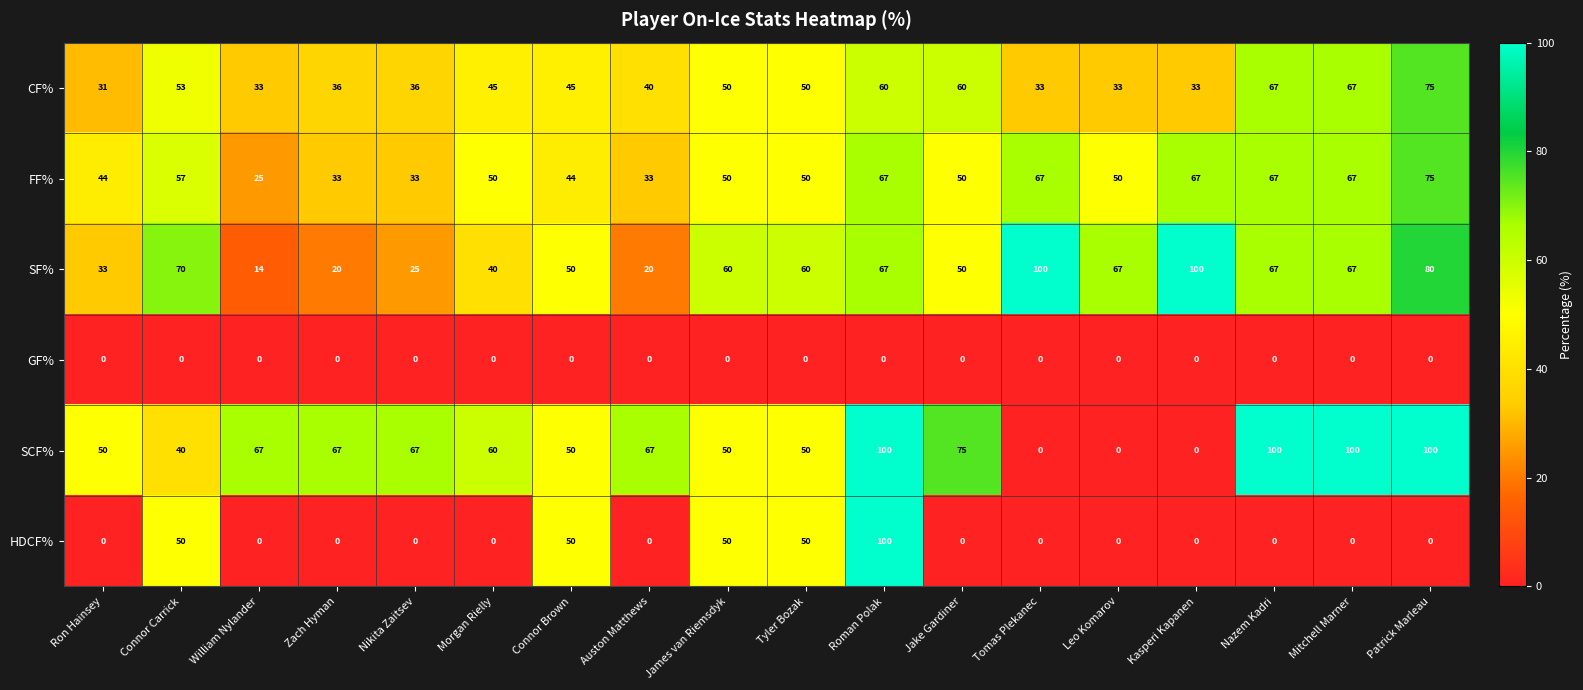

What is the total value across all series at Tyler Bozak?

260